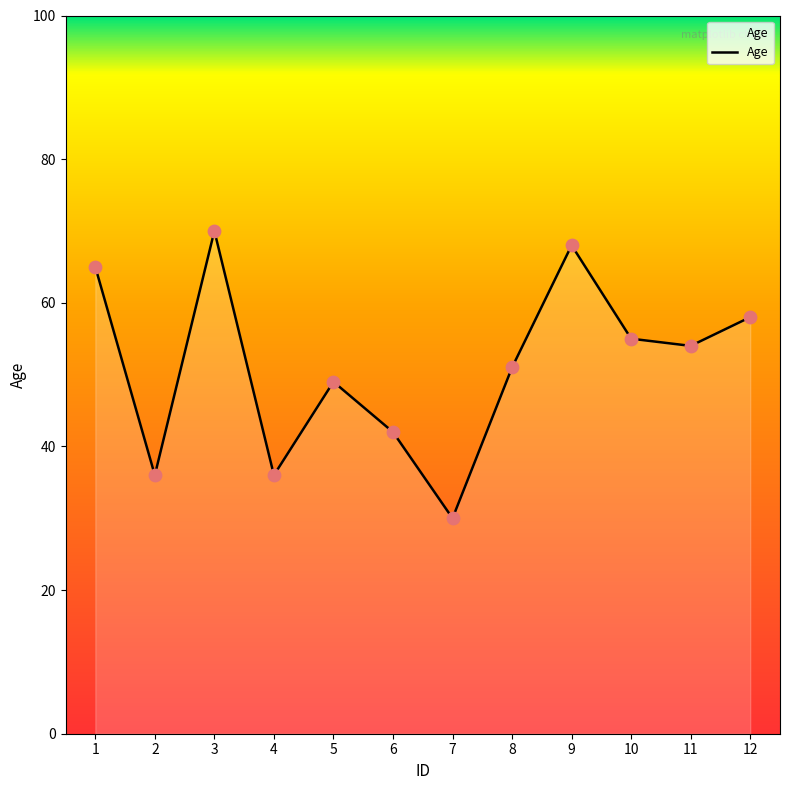

Approximately how many times larger is the value at 9 compared to 8?

1.3